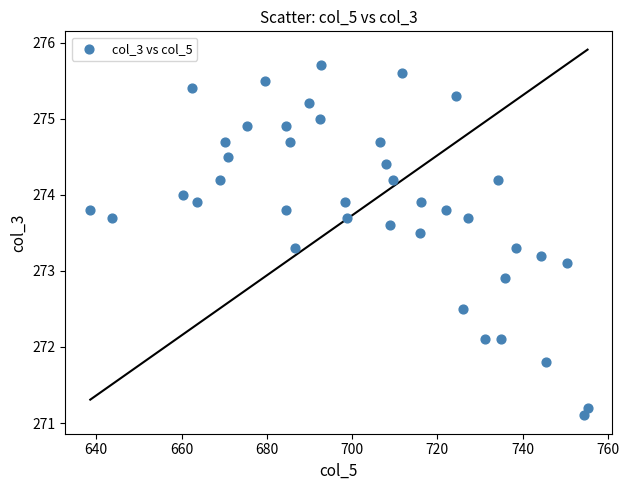

What is the range of X values (max minus min)?

116.6